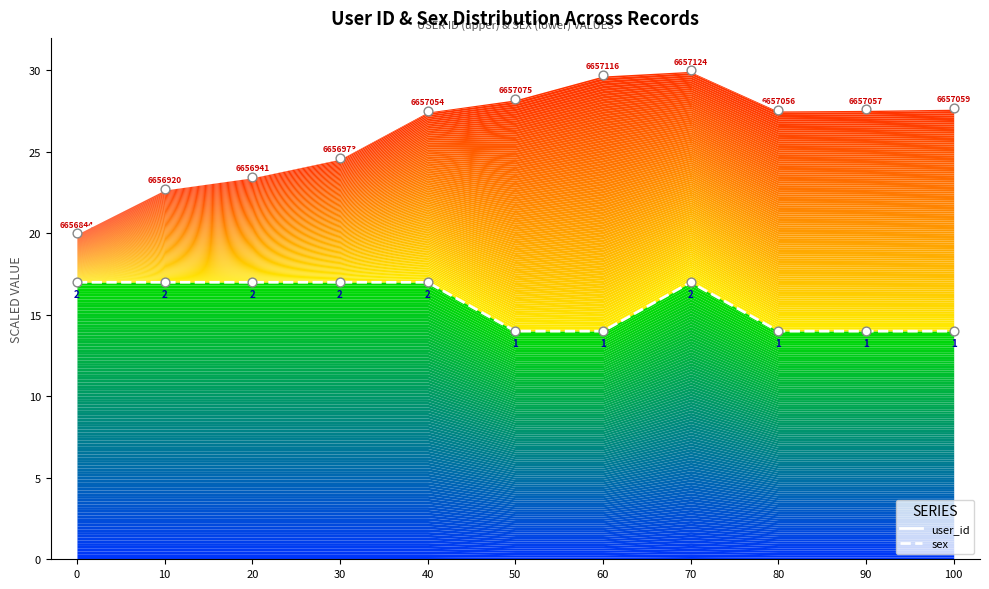

Which series reaches the maximum Y coordinate?

user_id